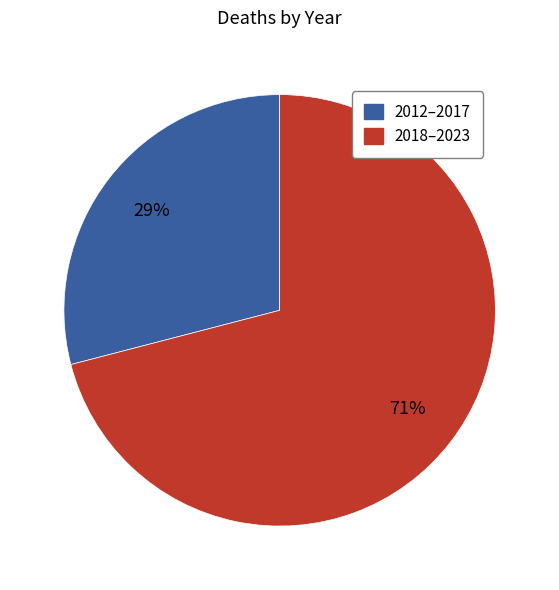

To the nearest percent, what is the difference between the largest and smallest slice percentages?

42%